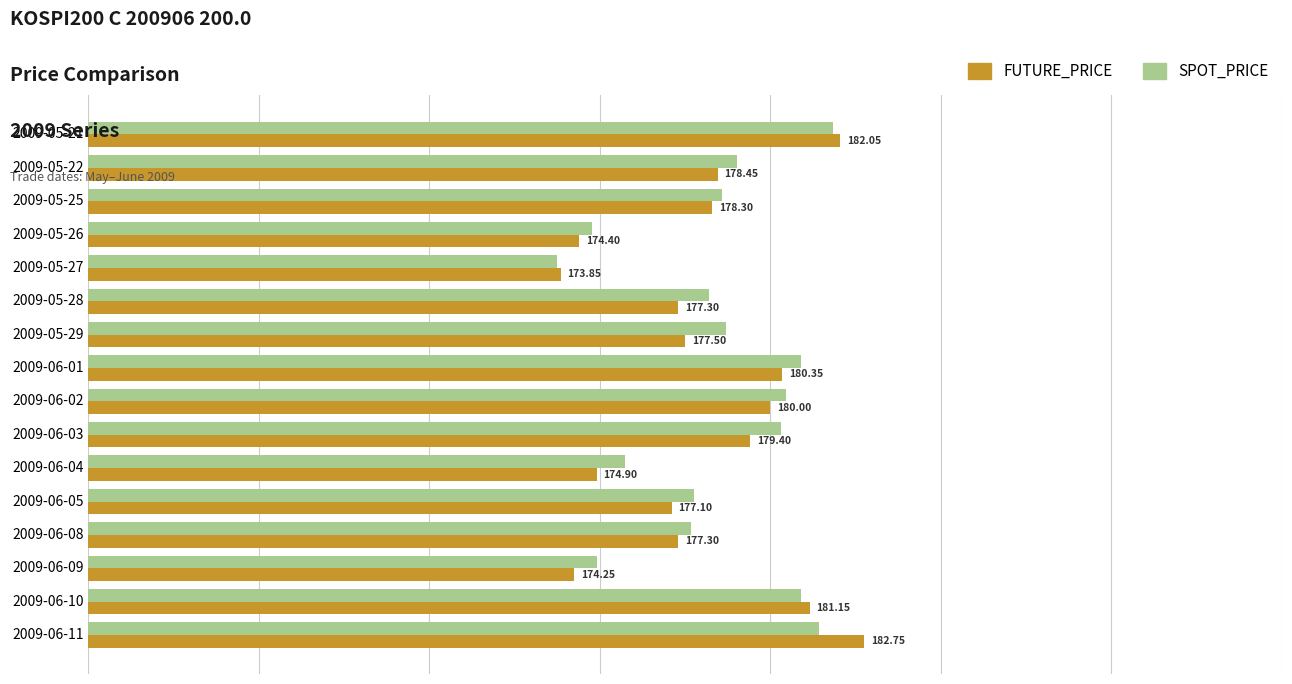

Is the value of FUTURE_PRICE at 2009-05-22 greater than the value of SPOT_PRICE at 2009-05-22?

No